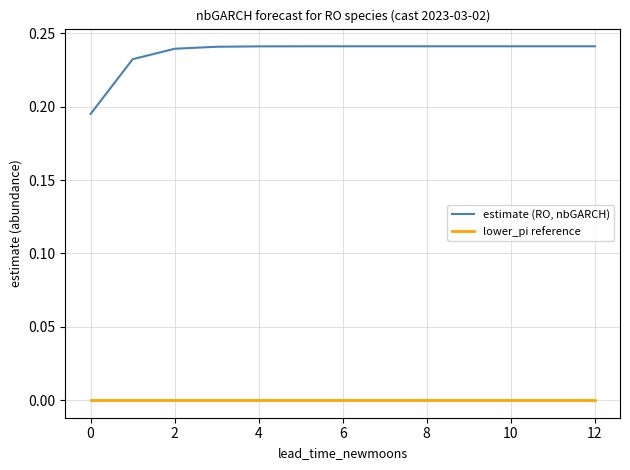

Which series has the largest total across all categories?

estimate (RO, nbGARCH)